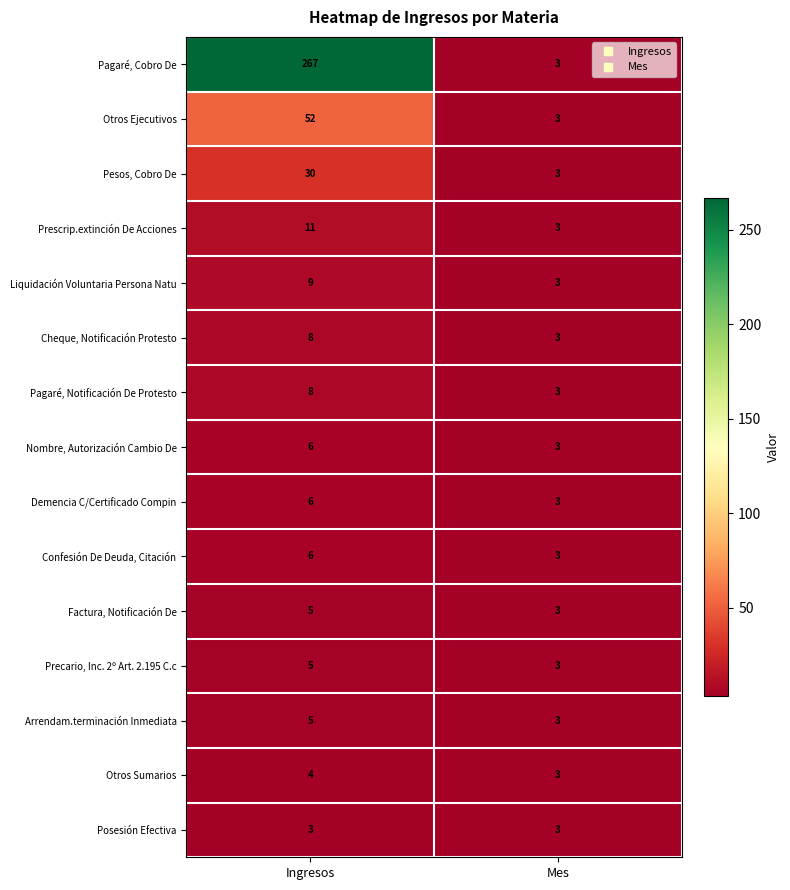

What is the sum of the Liquidación Voluntaria Persona Natu values at Mes and Ingresos?

12